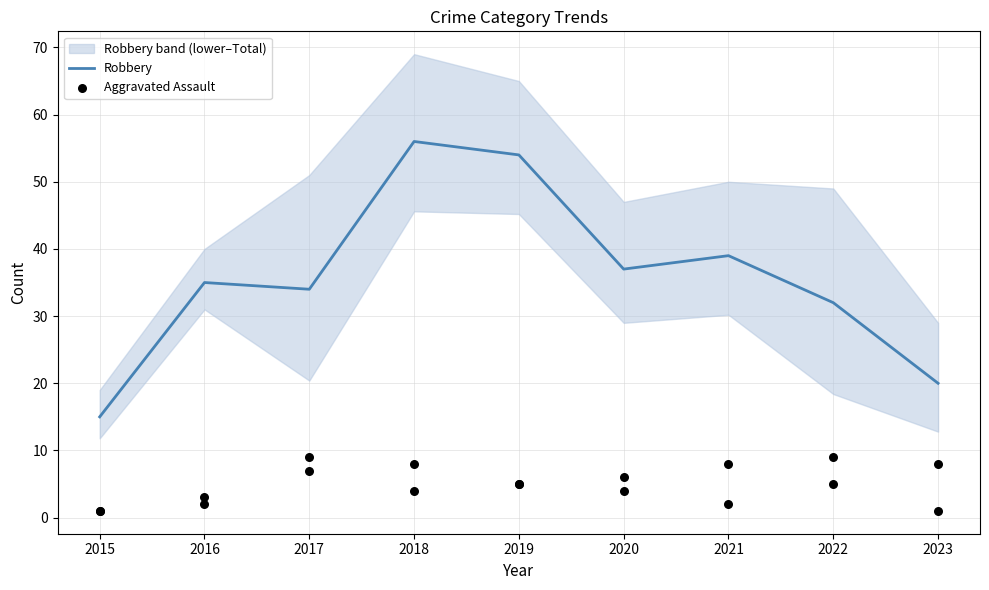

Which series contains the highest Y value?

Robbery